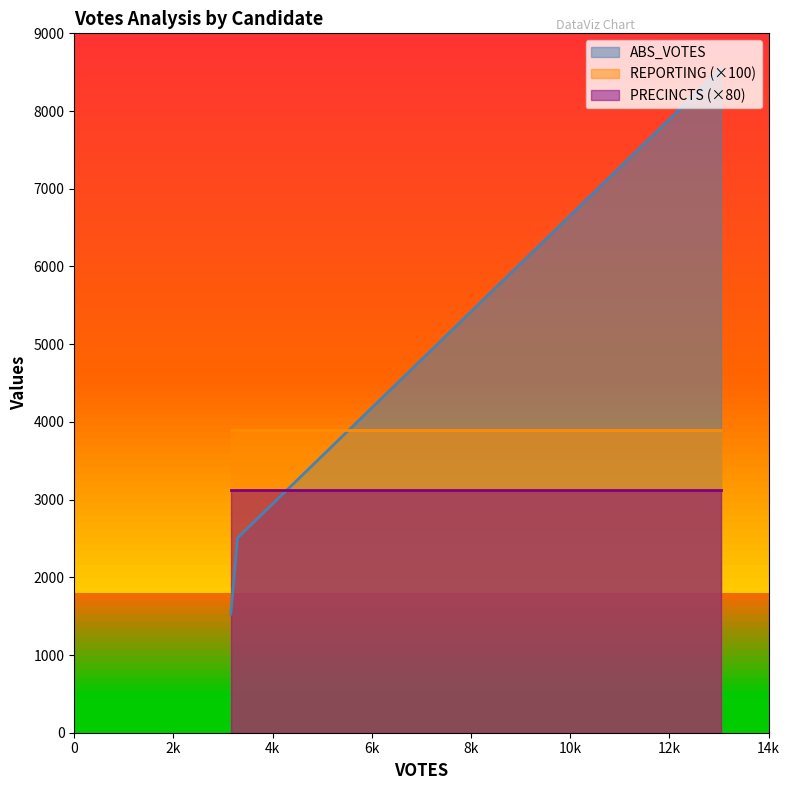

Is it true that REPORTING equals 39 at holcombe?

True